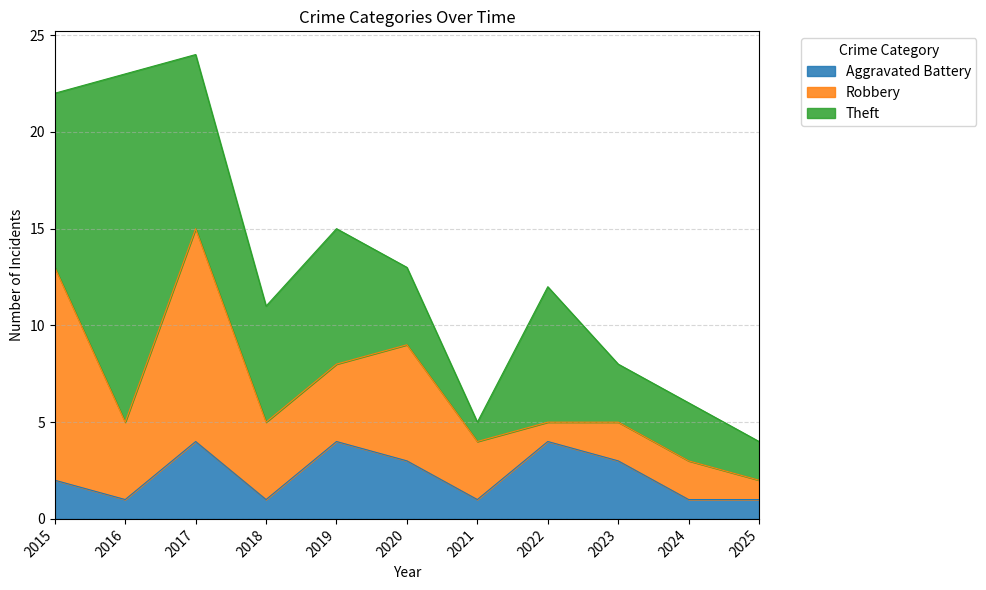

True or false: Aggravated Battery and Theft cross at least once.

False